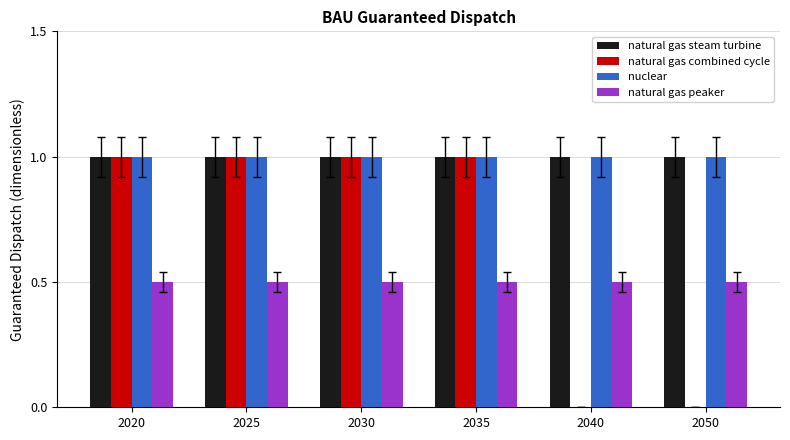

Between 2025 and 2050, which series saw the biggest shift?

natural gas combined cycle